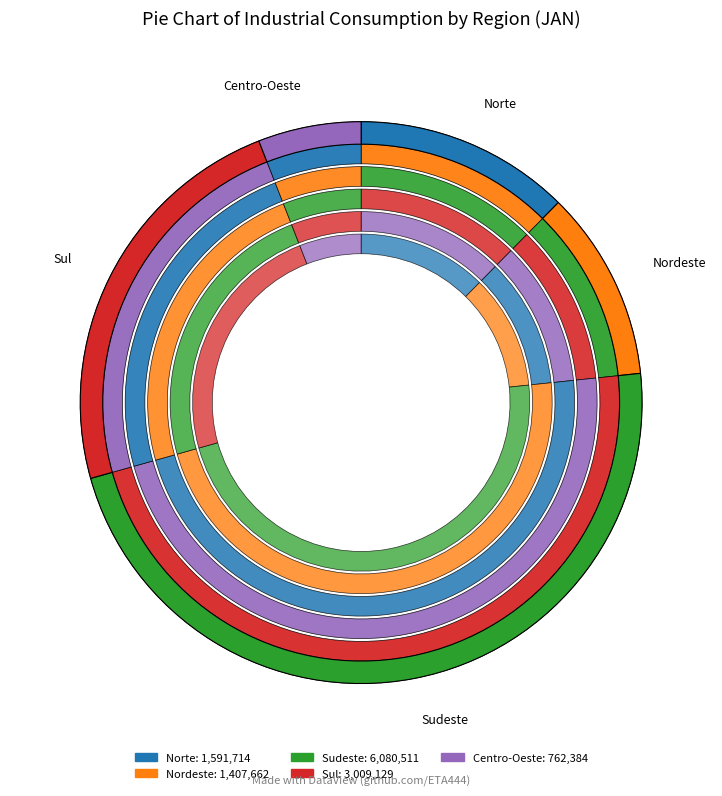

How many segments does this pie chart have?

5